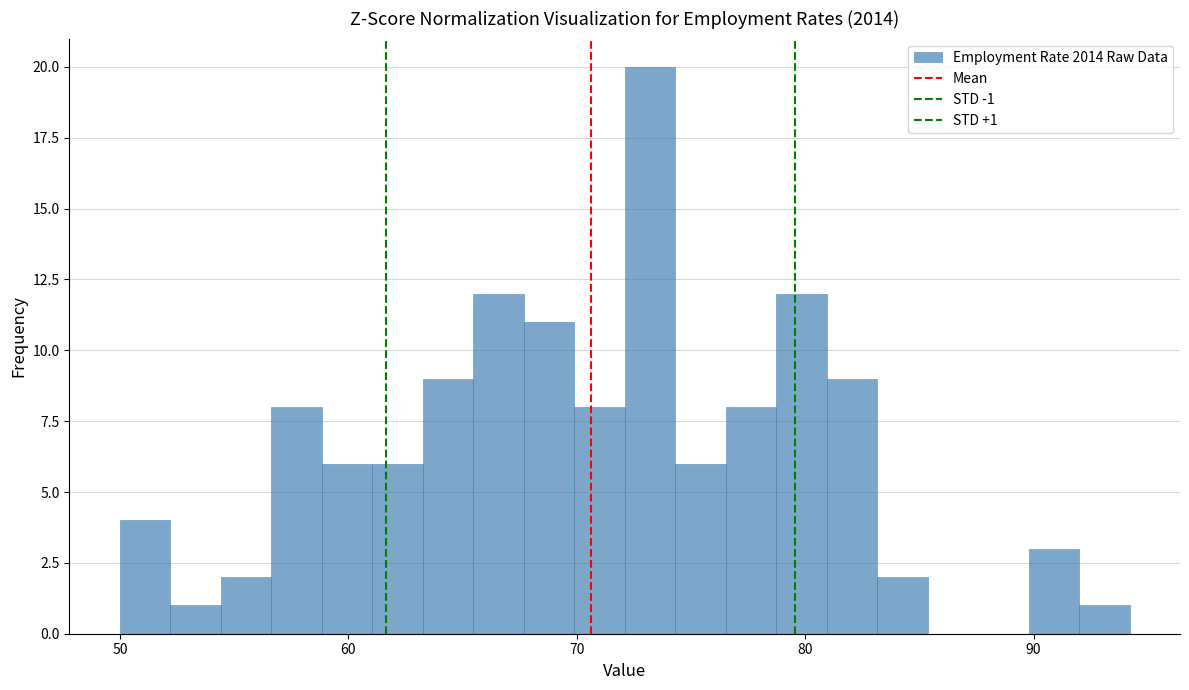

Around what value on the x-axis is the tallest bar? Give the approximate position of its centre, as read against the axis.

73